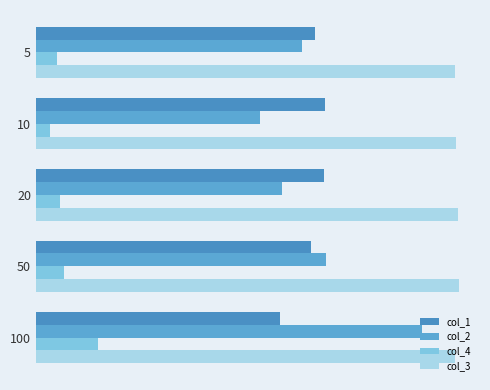

Rank the categories by col_2 value from lowest to highest.

10, 20, 5, 50, 100